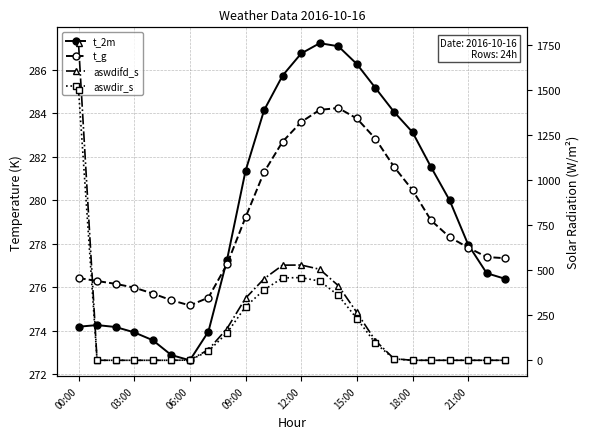

How many data points in aswdir_s are above 7?

12